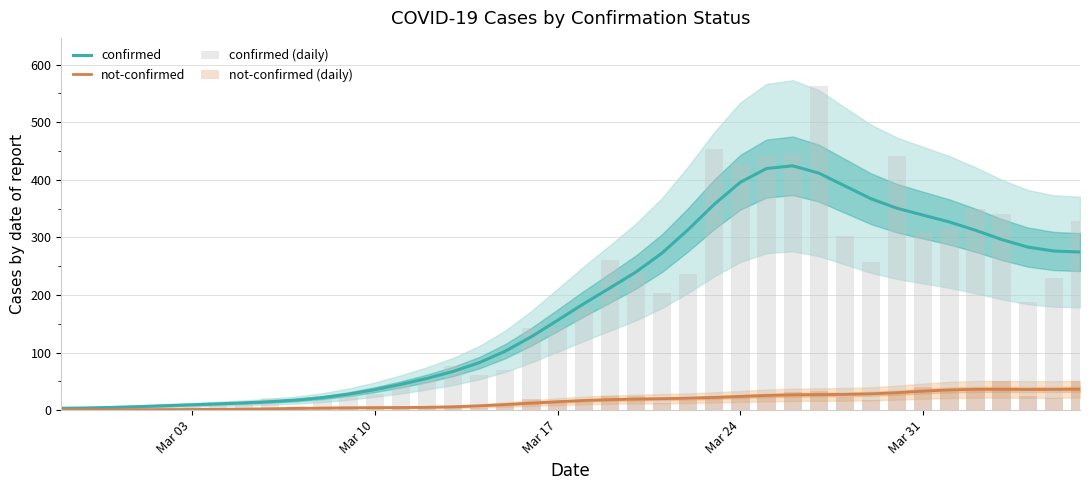

Are the bars horizontal?

No